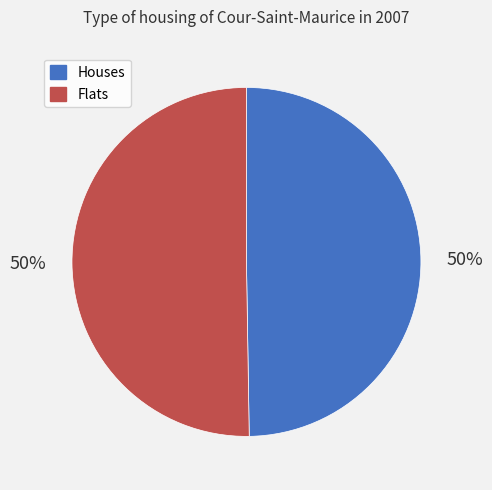

Is the sum of Houses and Flats greater than half?

Yes